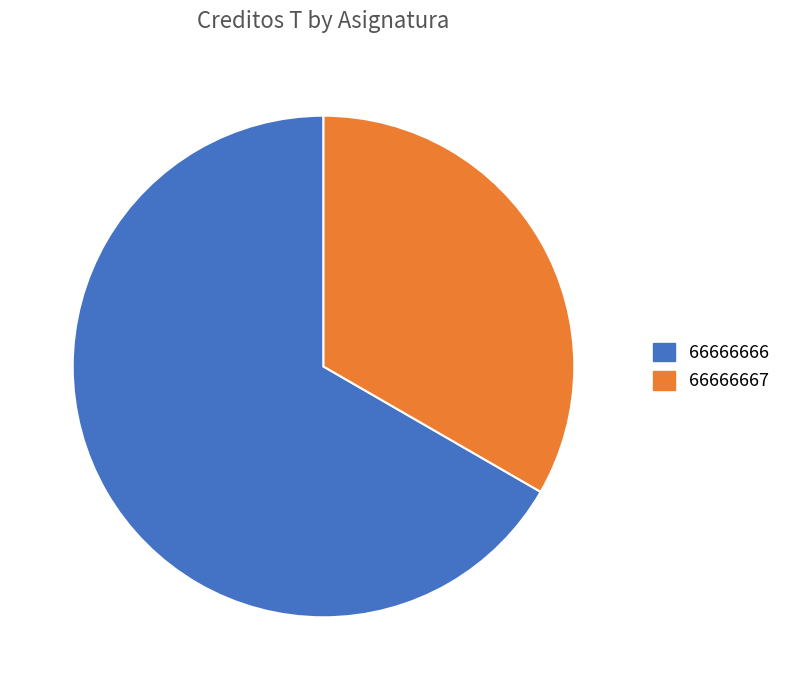

Which category has the biggest portion of the pie?

66666666